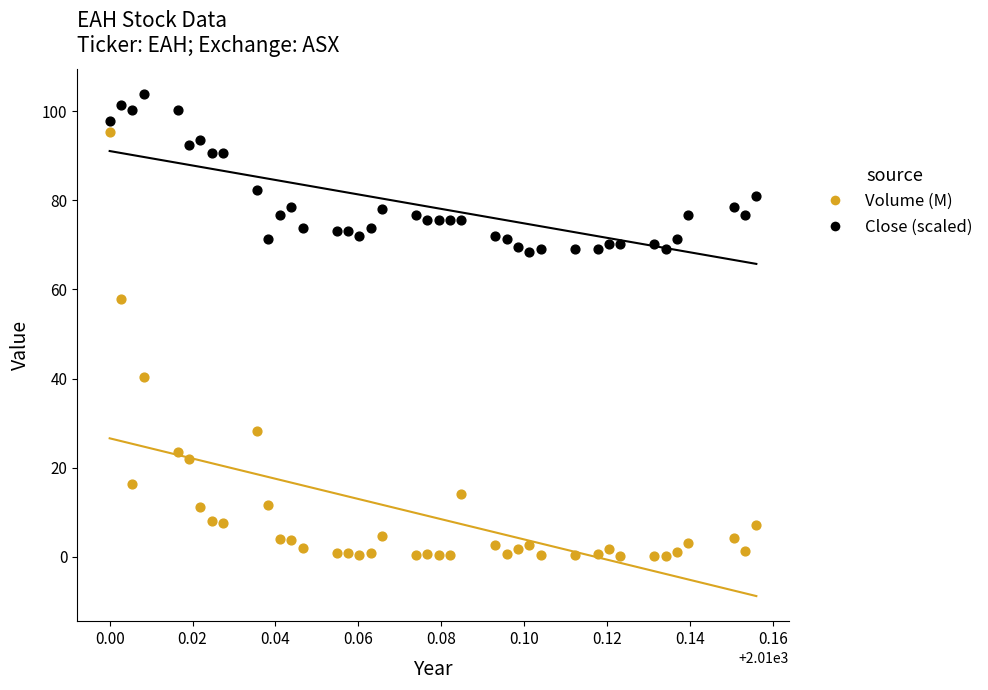

In the Volume (M) series, what Y value is closest to 47?

40.4